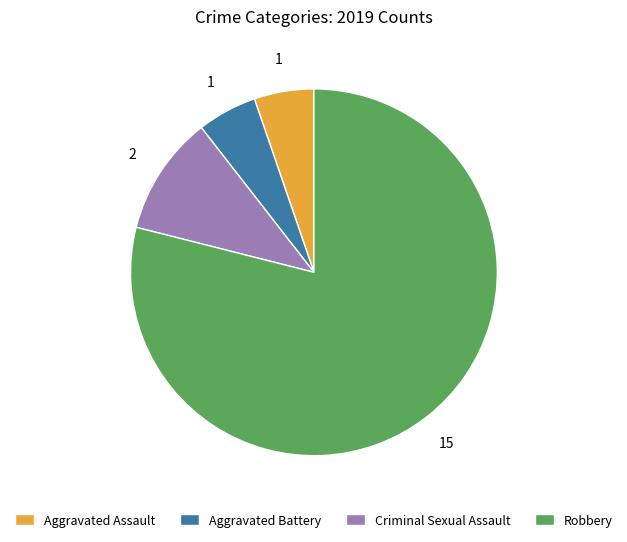

Which has a higher value, Robbery or Aggravated Battery?

Robbery